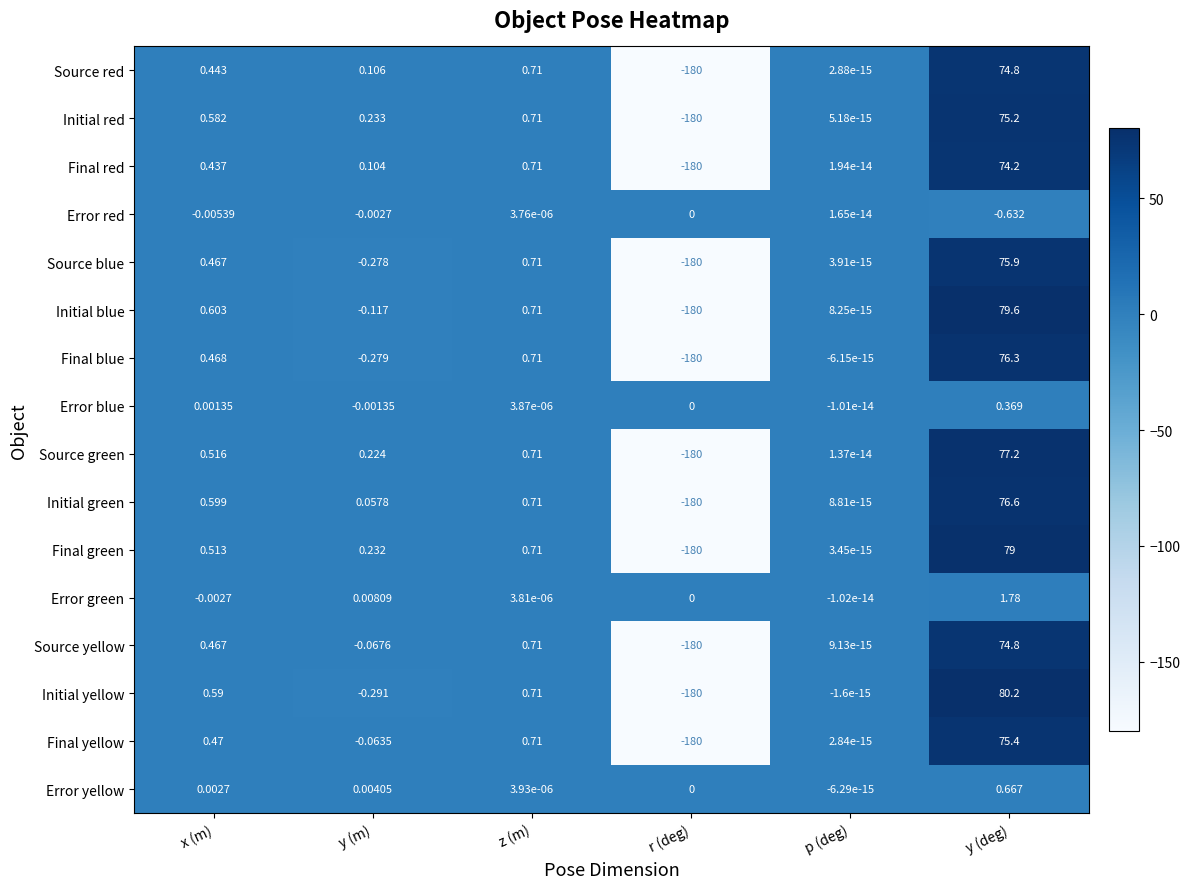

At which label does Initial green reach its peak?

y (deg)